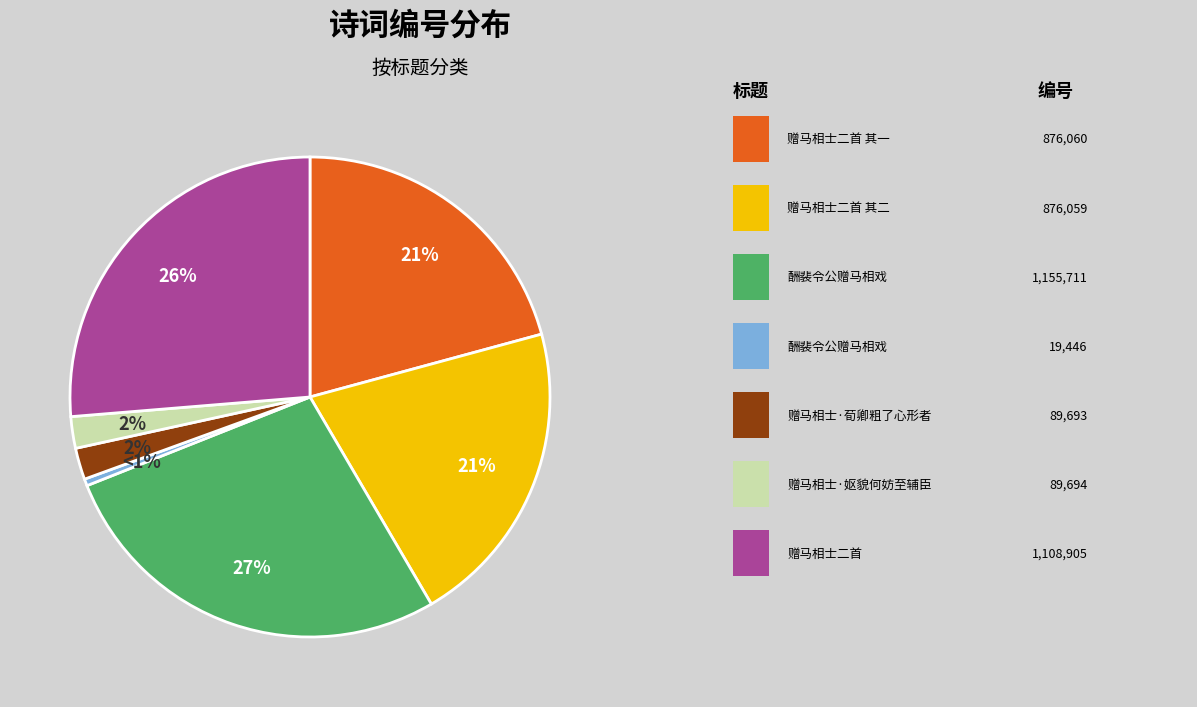

Which category has the smallest portion of the pie?

酬裴令公赠马相戏